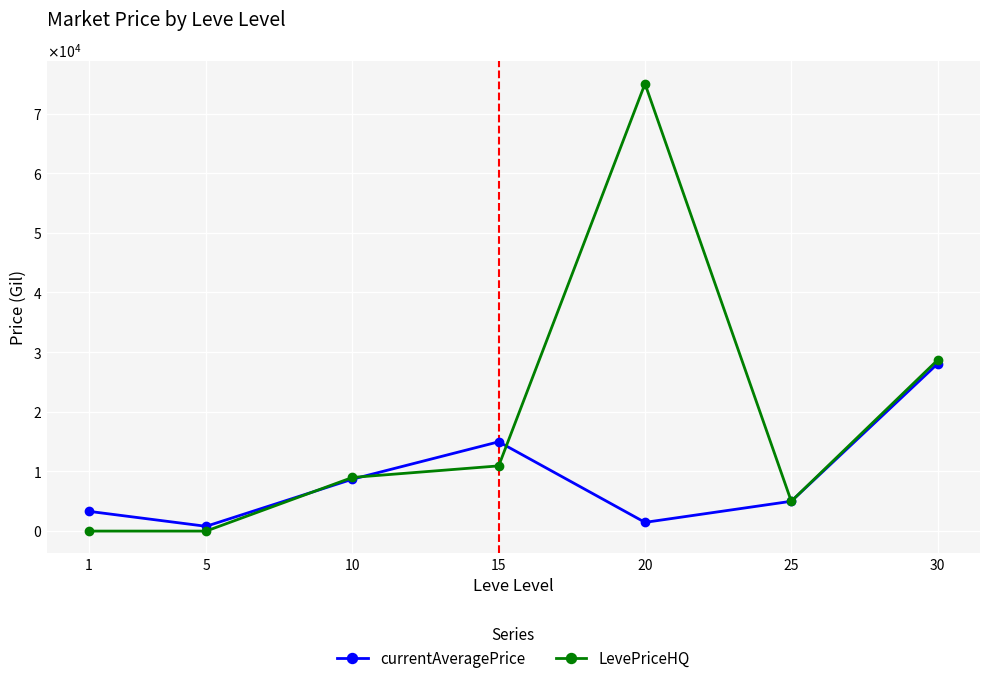

What are all the series names shown in the legend?

currentAveragePrice, LevePriceHQ